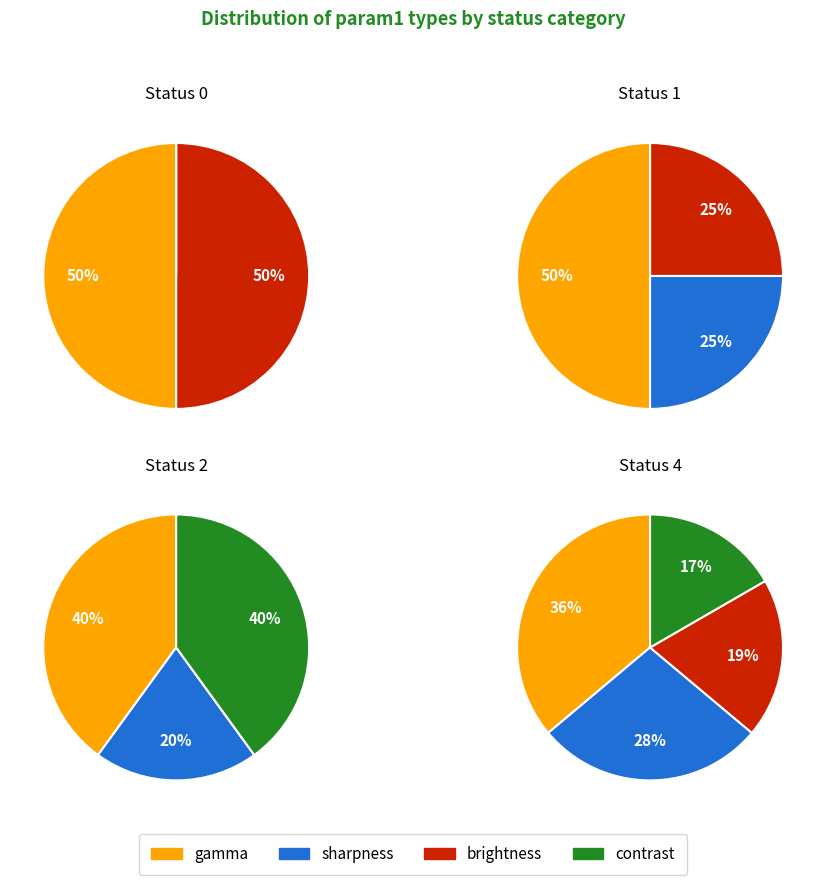

Is contrast the majority of the pie?

No